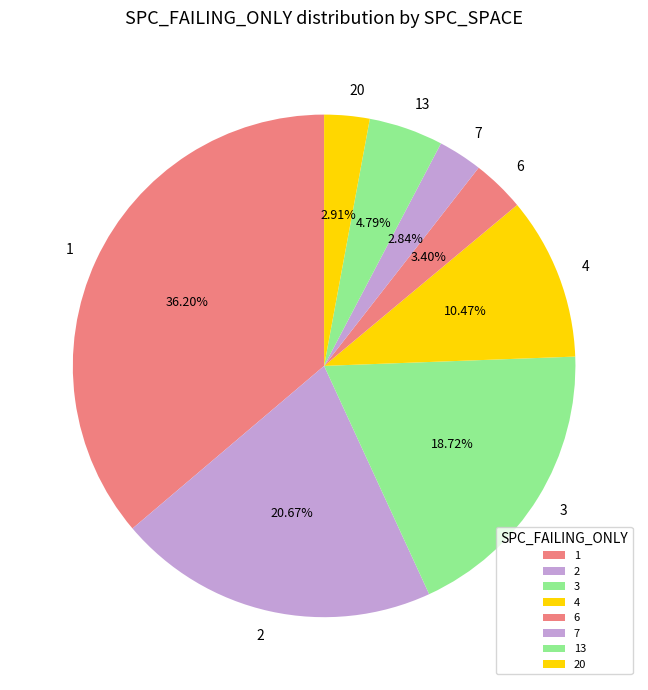

How many segments does this pie chart have?

8